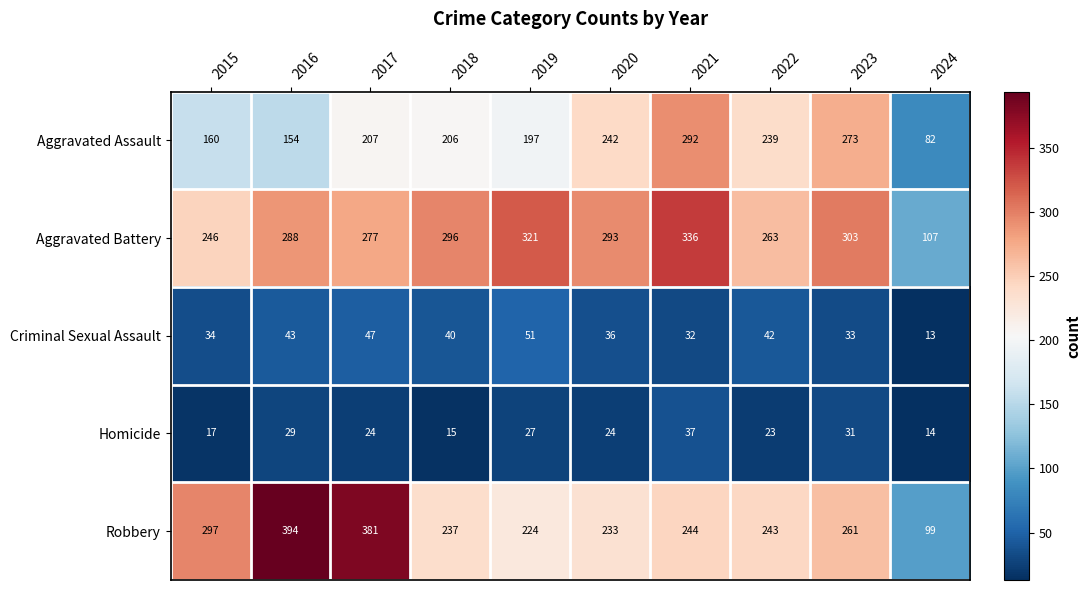

The Criminal Sexual Assault series shows 51 at 2020. True or false?

False